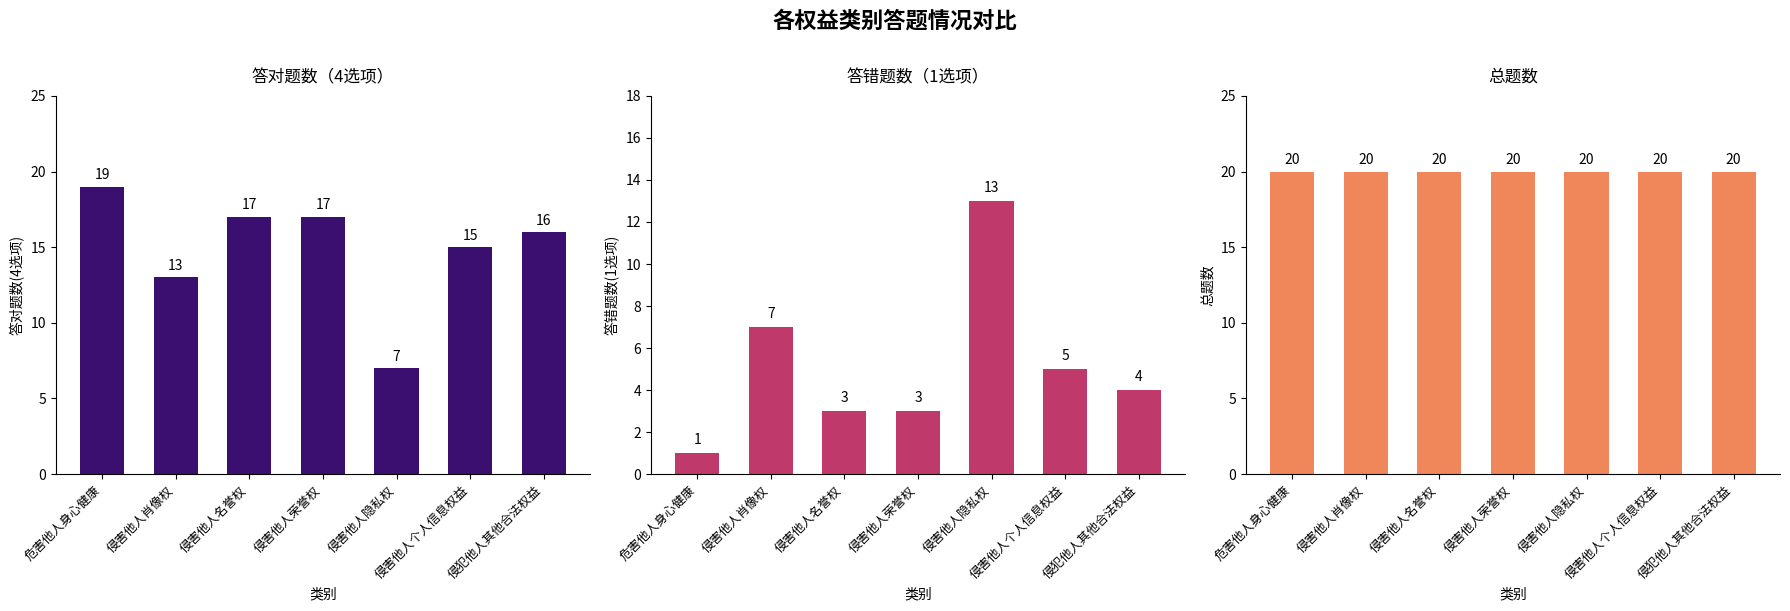

Is it true that 答错题数（1选项） equals 0 at 危害他人身心健康?

False